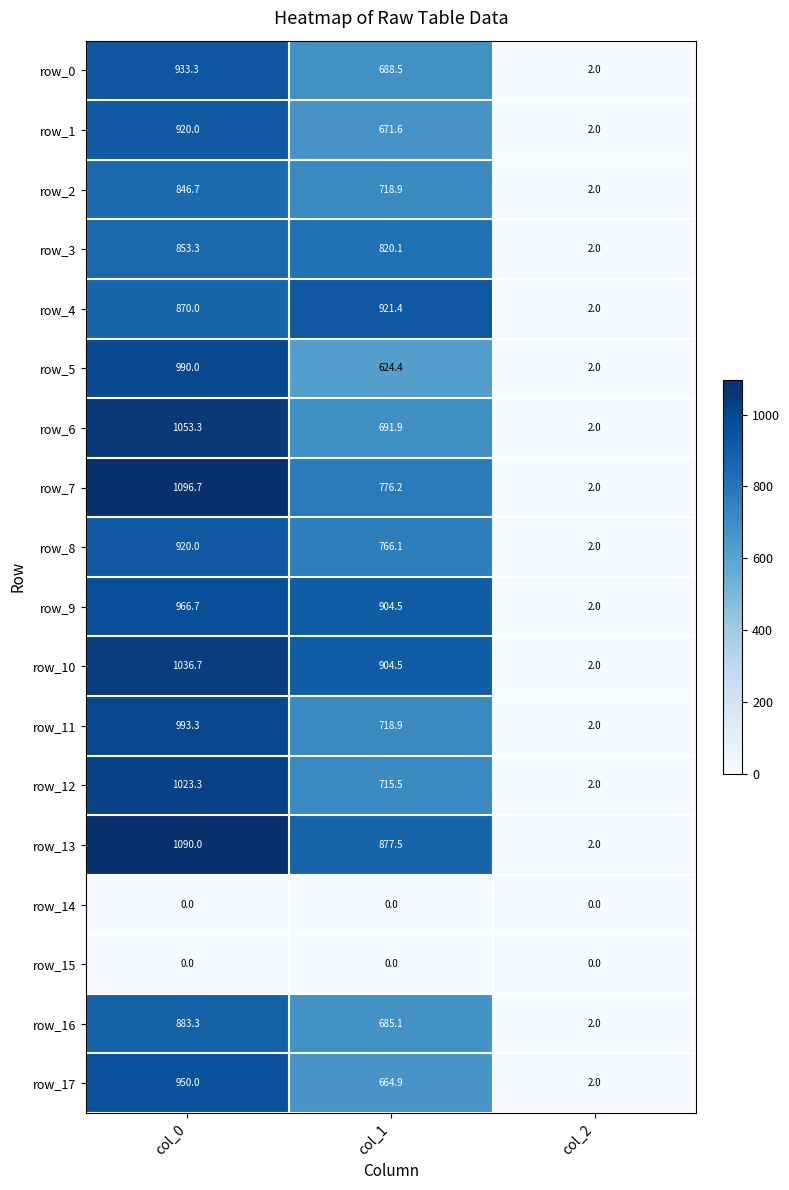

What is the sum of all row_5 values?

1616.4